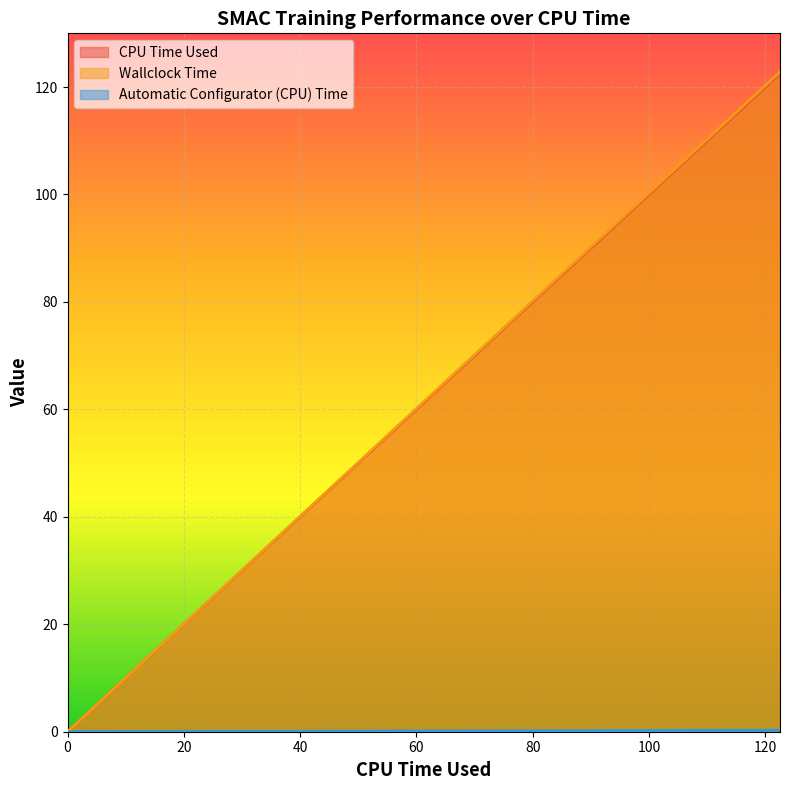

What is the maximum value shown in the chart?

122.8